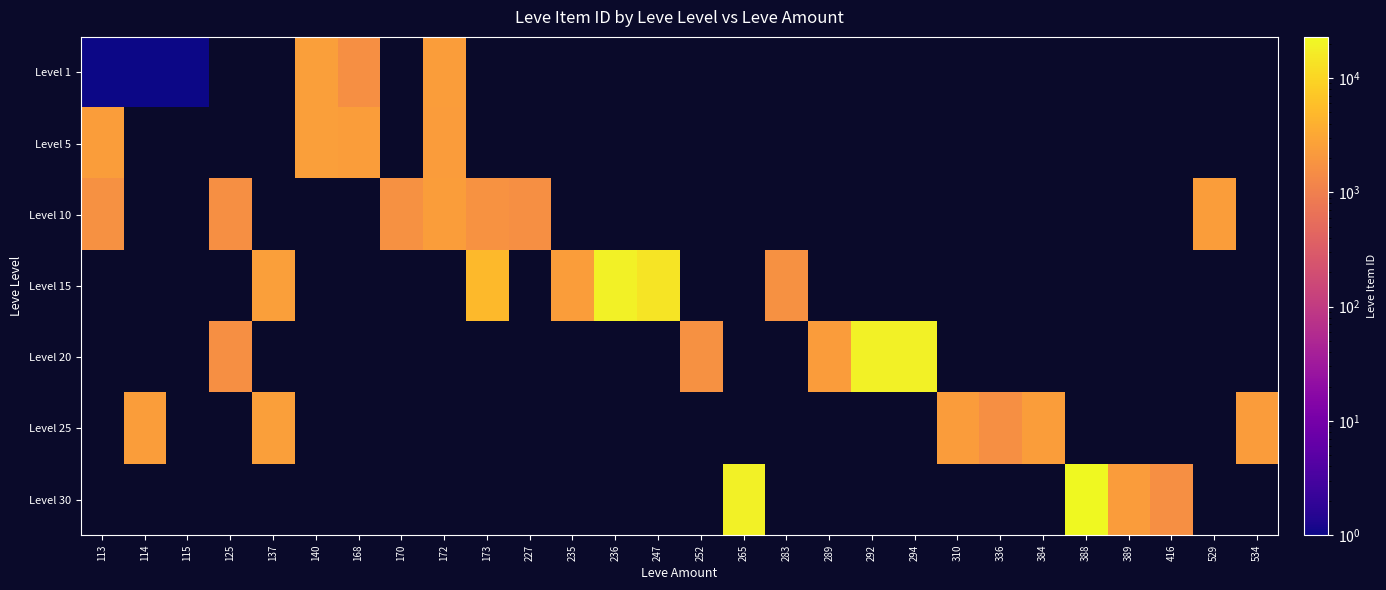

What is the maximum value for Level 5?

2481.0